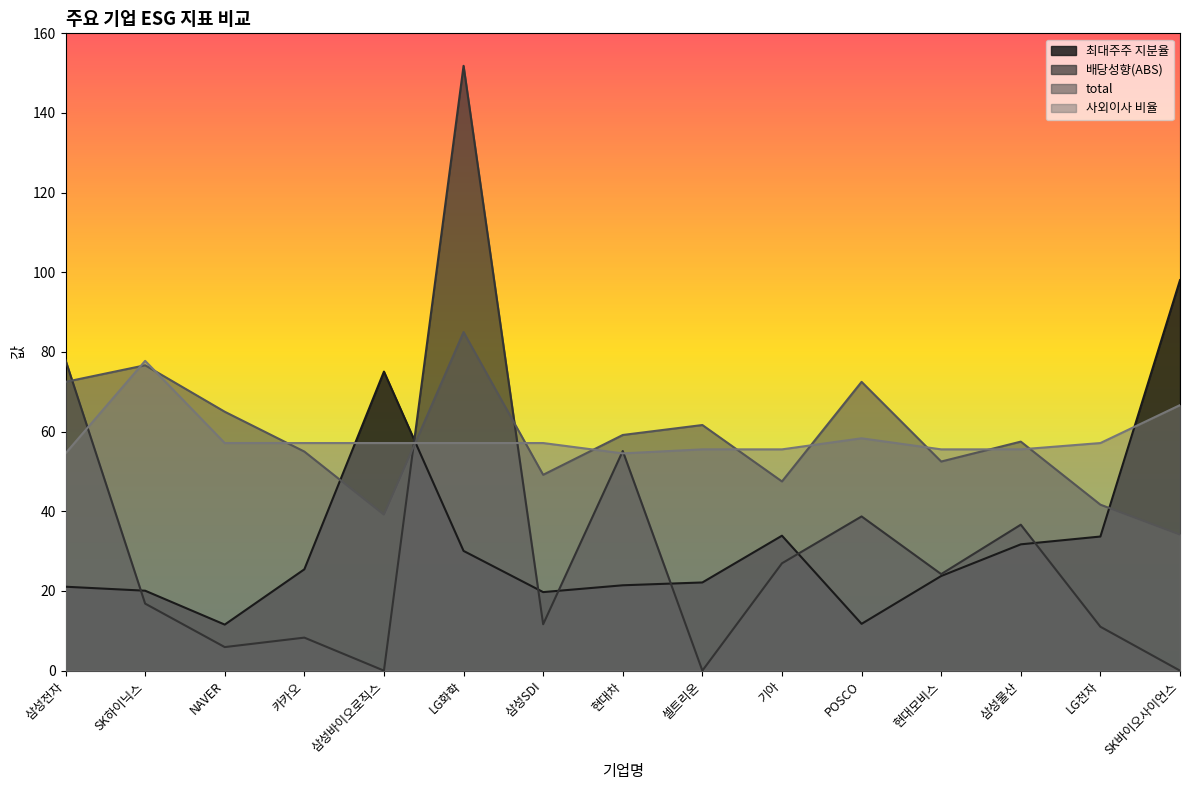

Is the value of 최대주주 지분율 at 현대차 greater than the value of total at 카카오?

No